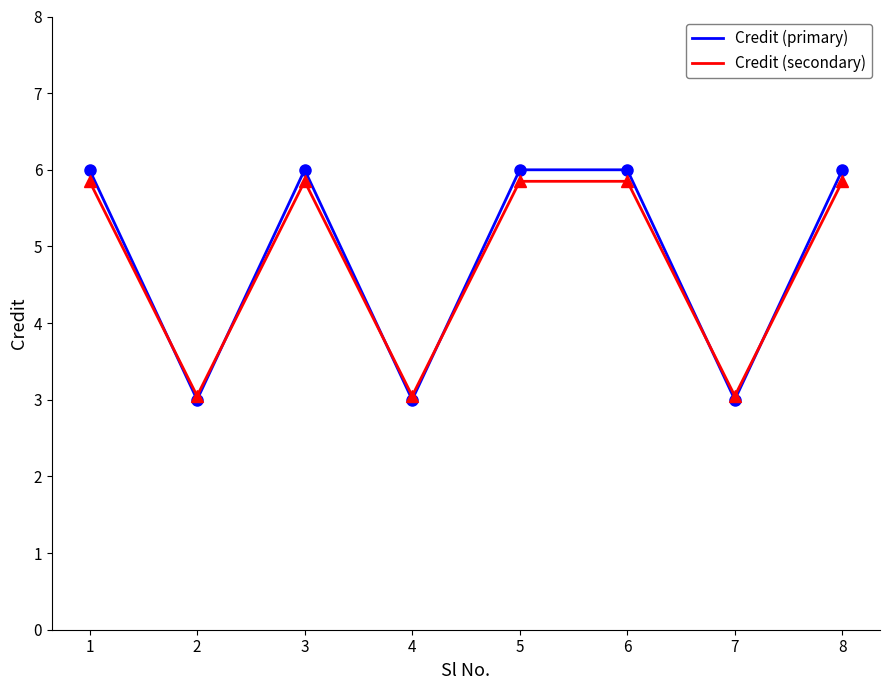

Which series has the widest spread of values?

Credit (primary)